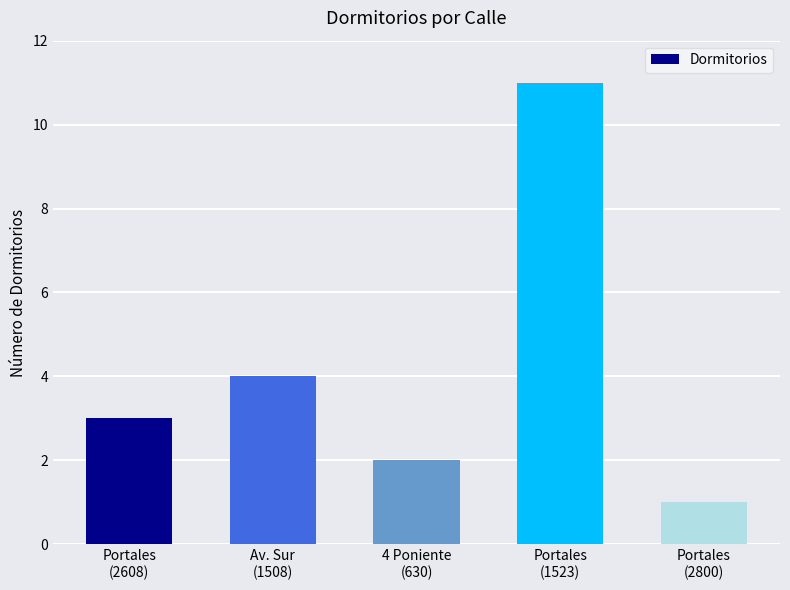

True or false: the data shows 5 at Portales
(2608).

False